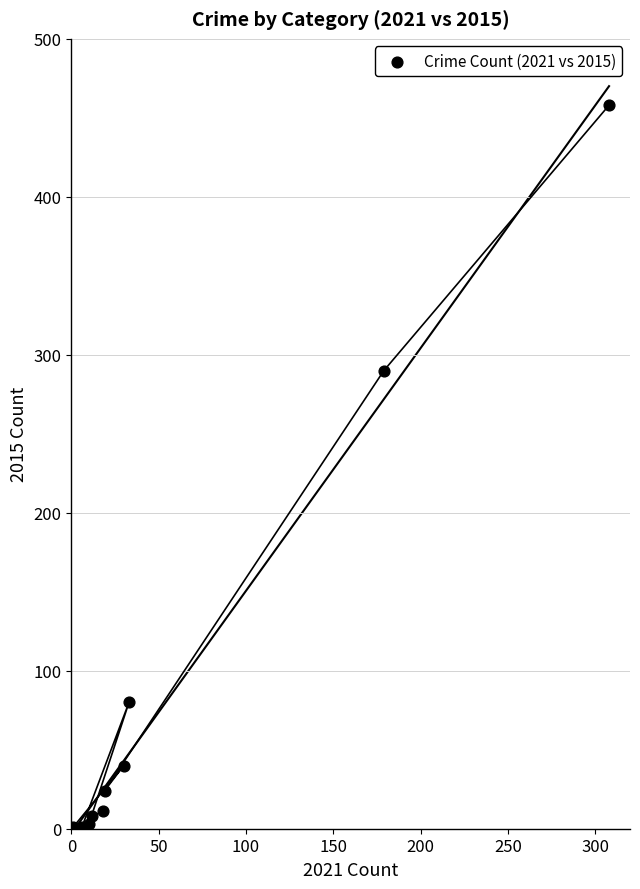

What is the range of Y values (max minus min)?

457